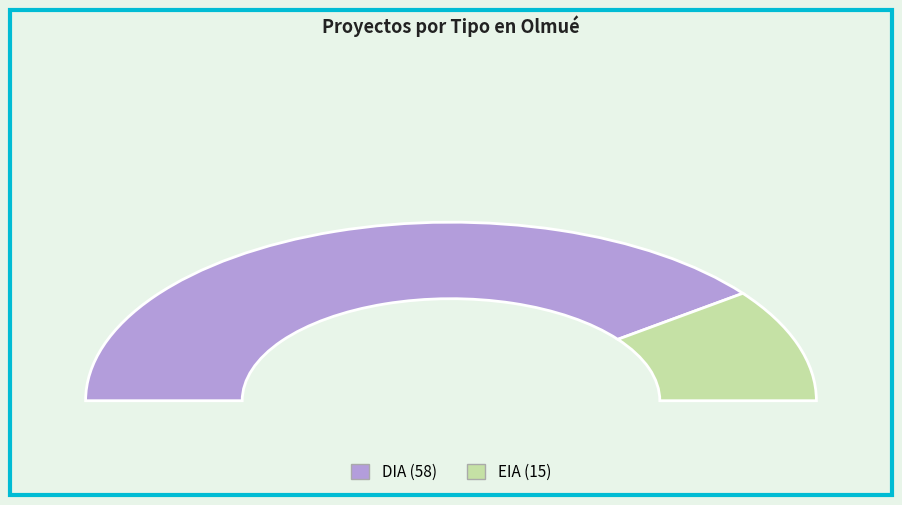

True or false: DIA accounts for 79% of the total.

True